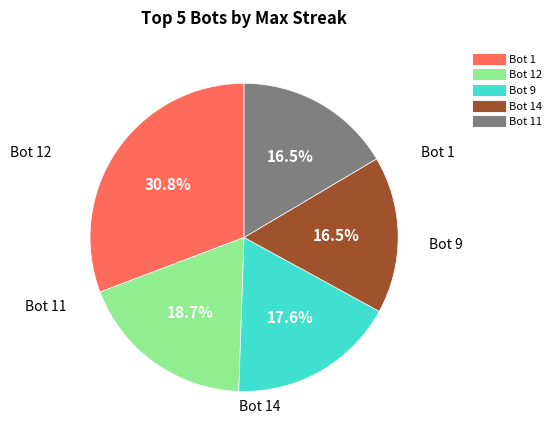

Is there any slice that represents more than half of the pie?

No